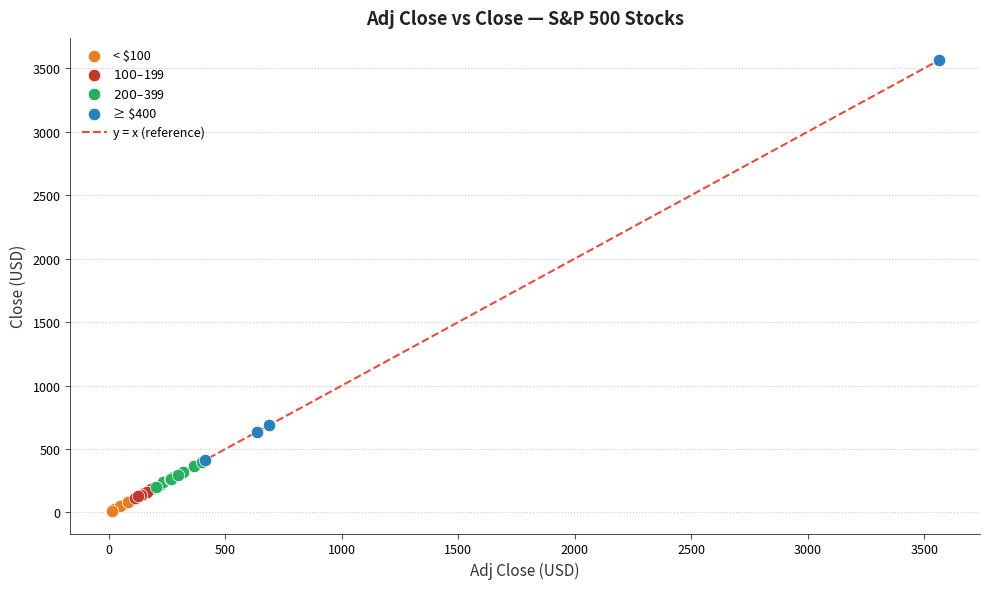

Which series has the largest Y range (max minus min)?

≥ $400